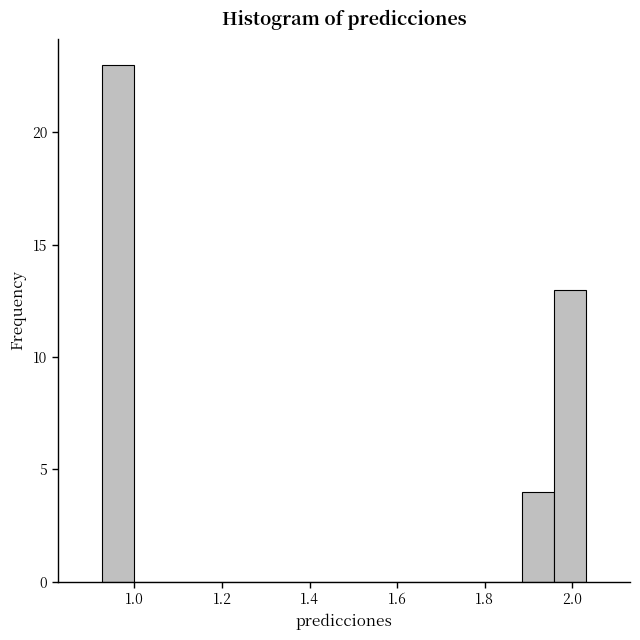

Read against the x-axis, roughly where is the centre of the tallest bar?

0.96